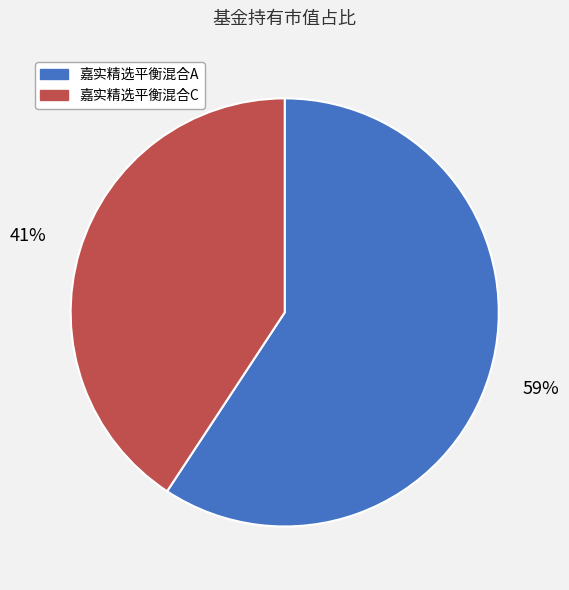

The 嘉实精选平衡混合C slice represents 55% of the pie. True or false?

False